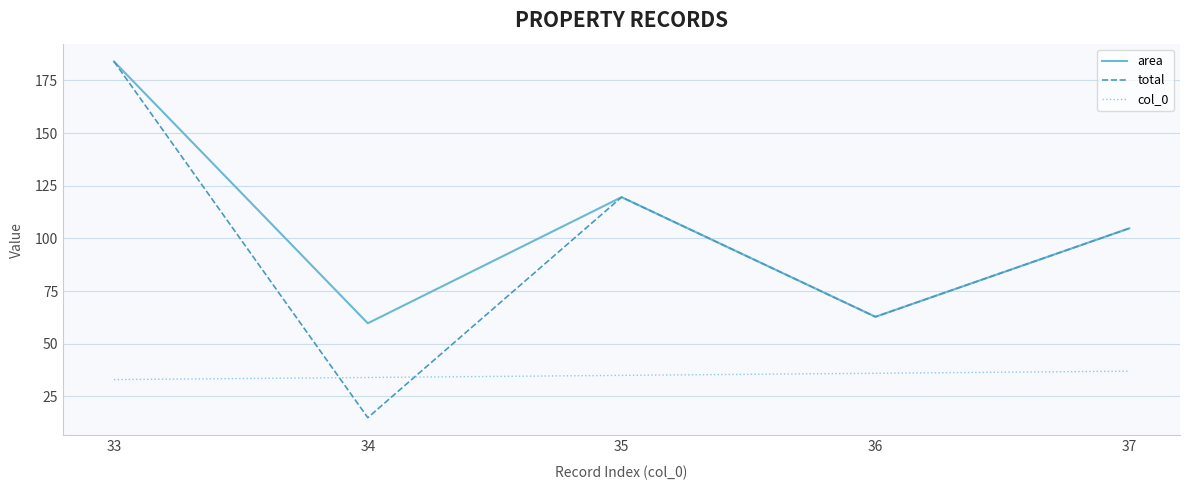

Which series has the largest range (max minus min)?

total